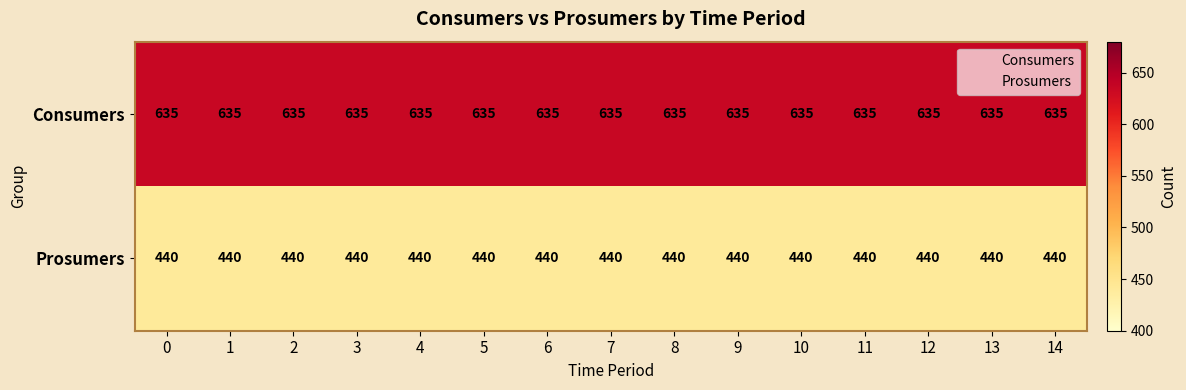

The Prosumers series shows 440 at 13. True or false?

True